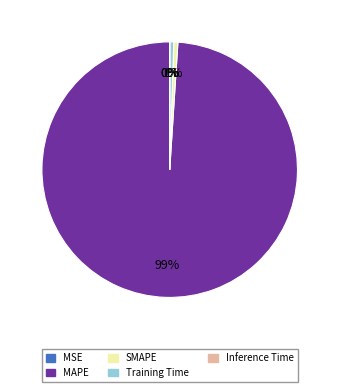

To the nearest percent, what is the difference between the largest and smallest slice percentages?

99%